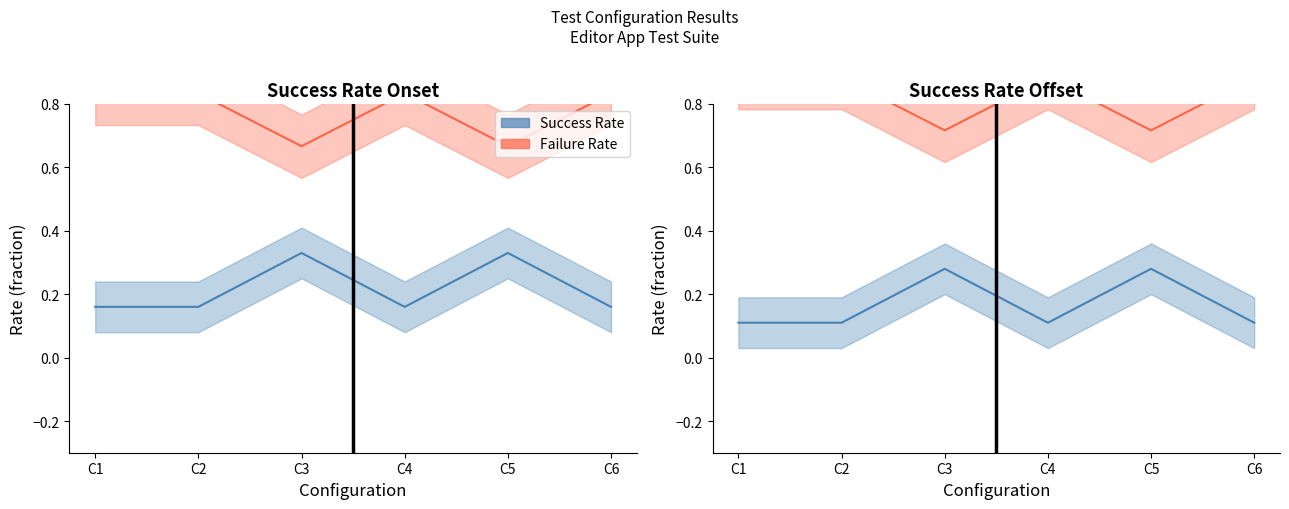

What is the difference between the maximum and minimum values in the Failure Rate series?

0.2